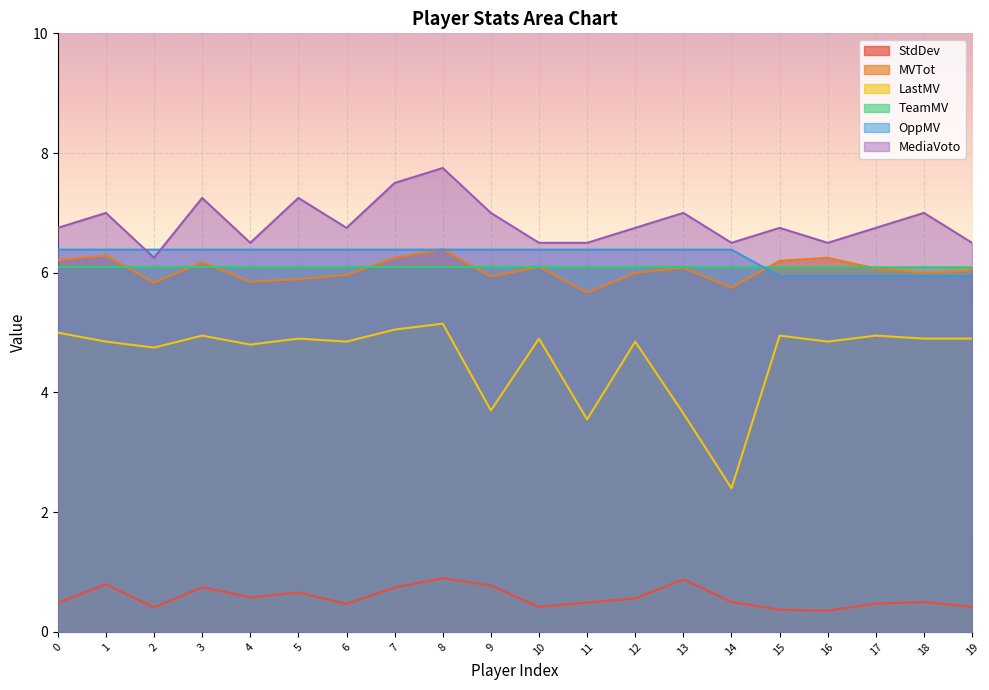

Is it true that LastMV equals 5.1 at 7?

True